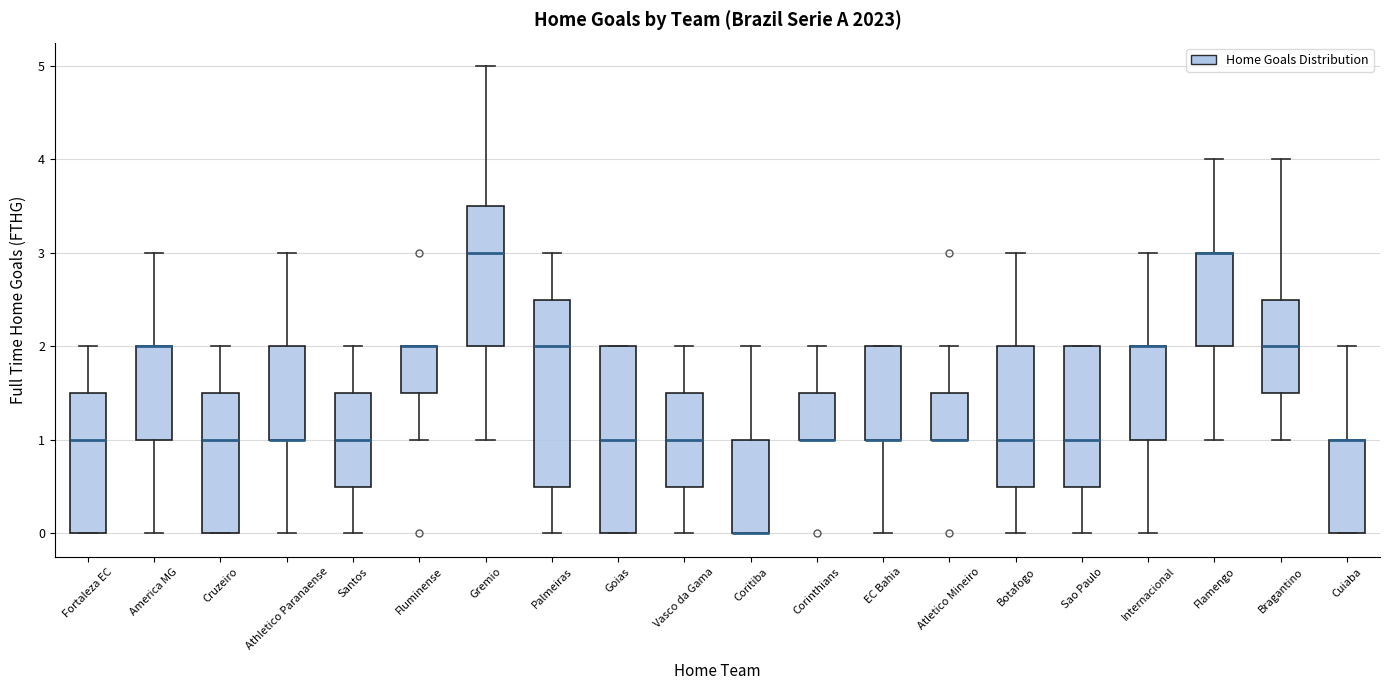

Reading left to right, transcribe this box plot: for each box, give where its median line is, the range the box spans, and where its two whiskers end, as read against the y-axis. The values are not printed on the chart, so give them approximately, as read against the axis.

Fortaleza EC: median 1.0, box 0.0 to 1.5, whiskers 0.0 to 2.0
America MG: median 2.0 (drawn on the box's upper edge), box 1.0 to 2.0, whiskers 0.0 to 3.0
Cruzeiro: median 1.0, box 0.0 to 1.5, whiskers 0.0 to 2.0
Athletico Paranaense: median 1.0 (drawn on the box's lower edge), box 1.0 to 2.0, whiskers 0.0 to 3.0
Santos: median 1.0, box 0.5 to 1.5, whiskers 0.0 to 2.0
Fluminense: median 2.0 (drawn on the box's upper edge), box 1.5 to 2.0, whiskers 1.0 to 2.0
Gremio: median 3.0, box 2.0 to 3.5, whiskers 1.0 to 5.0
Palmeiras: median 2.0, box 0.5 to 2.5, whiskers 0.0 to 3.0
Goias: median 1.0, box 0.0 to 2.0, whiskers 0.0 to 2.0
Vasco da Gama: median 1.0, box 0.5 to 1.5, whiskers 0.0 to 2.0
Coritiba: median 0.0 (drawn on the box's lower edge), box 0.0 to 1.0, whiskers 0.0 to 2.0
Corinthians: median 1.0 (drawn on the box's lower edge), box 1.0 to 1.5, whiskers 1.0 to 2.0
EC Bahia: median 1.0 (drawn on the box's lower edge), box 1.0 to 2.0, whiskers 0.0 to 2.0
Atletico Mineiro: median 1.0 (drawn on the box's lower edge), box 1.0 to 1.5, whiskers 1.0 to 2.0
Botafogo: median 1.0, box 0.5 to 2.0, whiskers 0.0 to 3.0
Sao Paulo: median 1.0, box 0.5 to 2.0, whiskers 0.0 to 2.0
Internacional: median 2.0 (drawn on the box's upper edge), box 1.0 to 2.0, whiskers 0.0 to 3.0
Flamengo: median 3.0 (drawn on the box's upper edge), box 2.0 to 3.0, whiskers 1.0 to 4.0
Bragantino: median 2.0, box 1.5 to 2.5, whiskers 1.0 to 4.0
Cuiaba: median 1.0 (drawn on the box's upper edge), box 0.0 to 1.0, whiskers 0.0 to 2.0